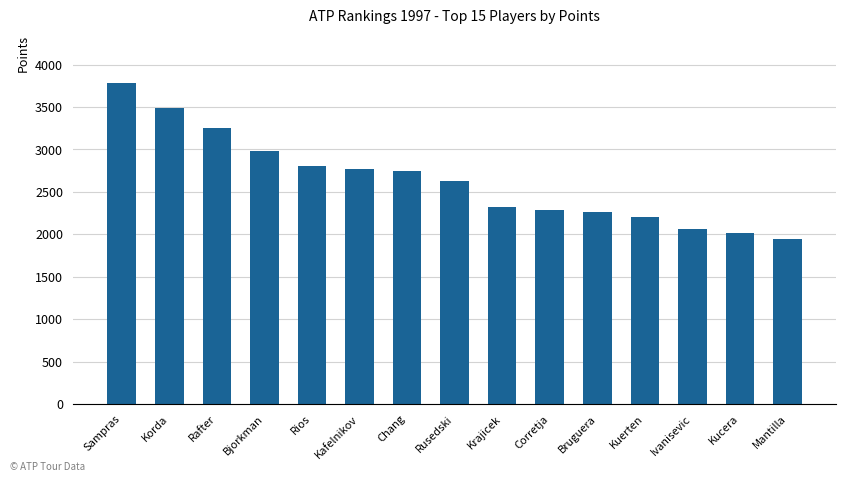

What is the maximum value shown in the chart?

3784